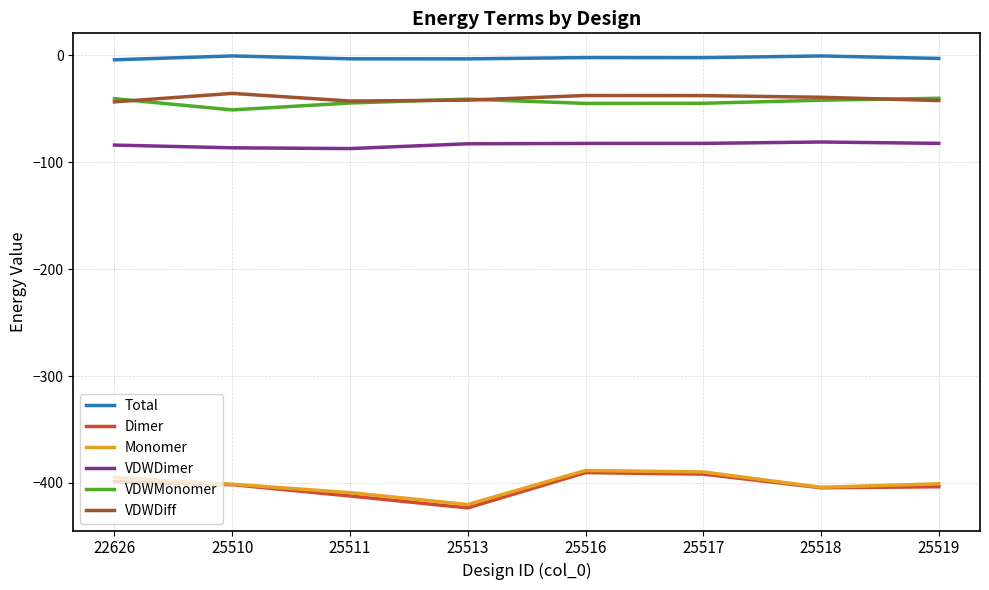

Which series has the largest total across all categories?

Total